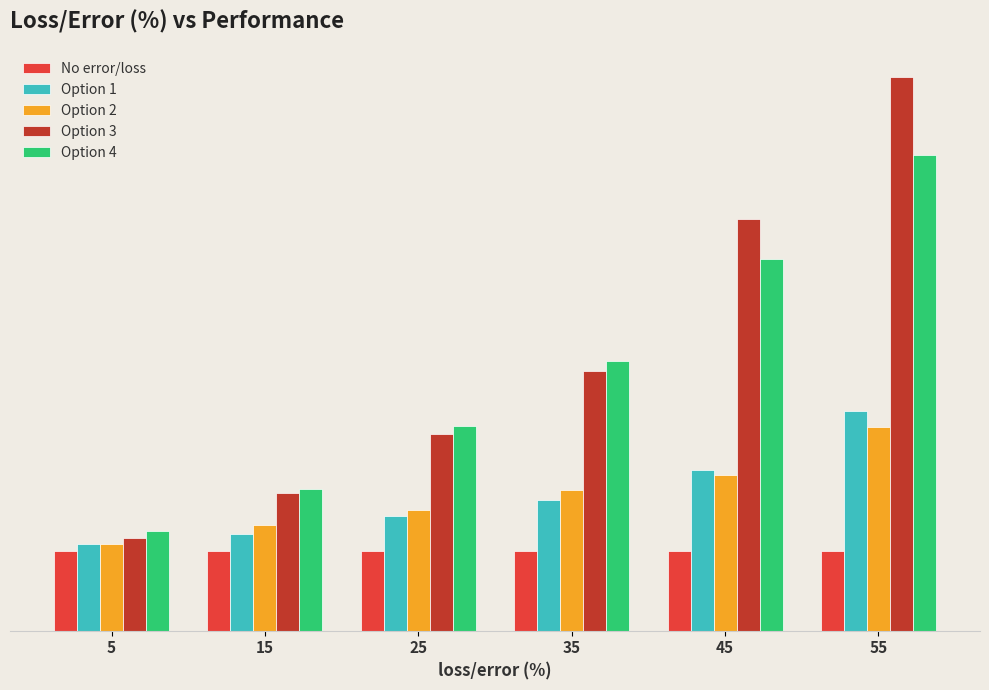

What are all the series names shown in the legend?

No error/loss, Option 1, Option 2, Option 3, Option 4